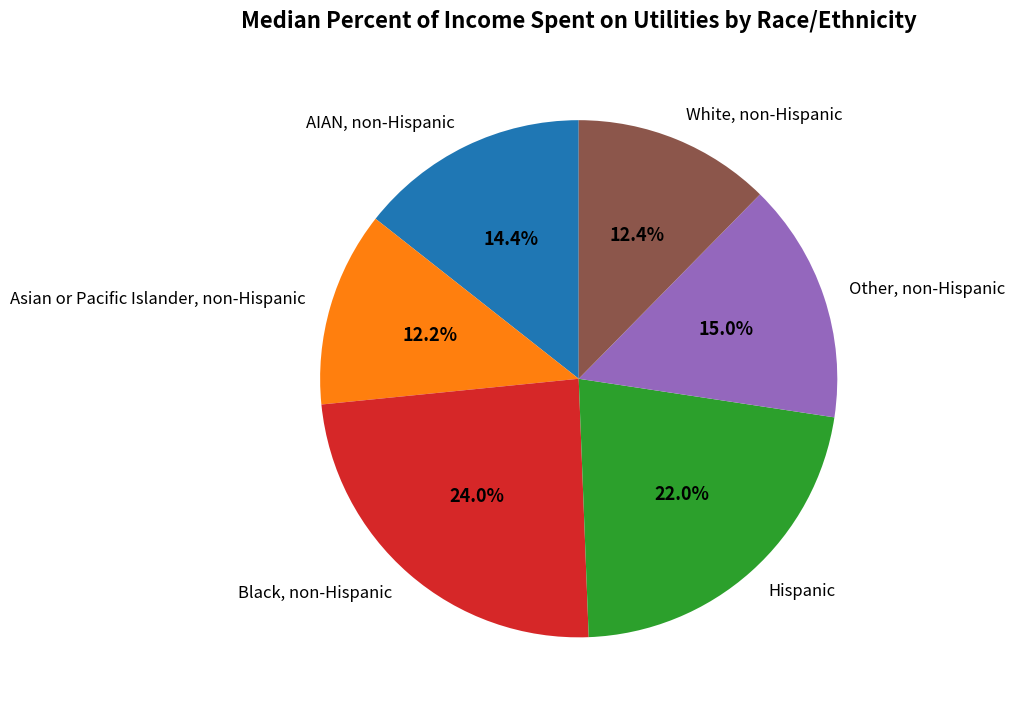

Rank the categories by value from highest to lowest.

Black, non-Hispanic, Hispanic, Other, non-Hispanic, AIAN, non-Hispanic, White, non-Hispanic, Asian or Pacific Islander, non-Hispanic